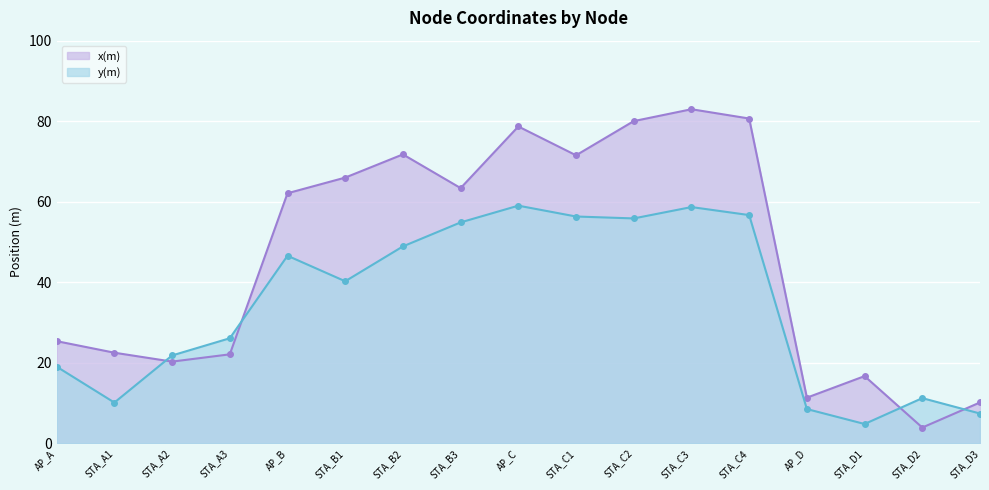

How many data points in y(m) are less than 40?

8